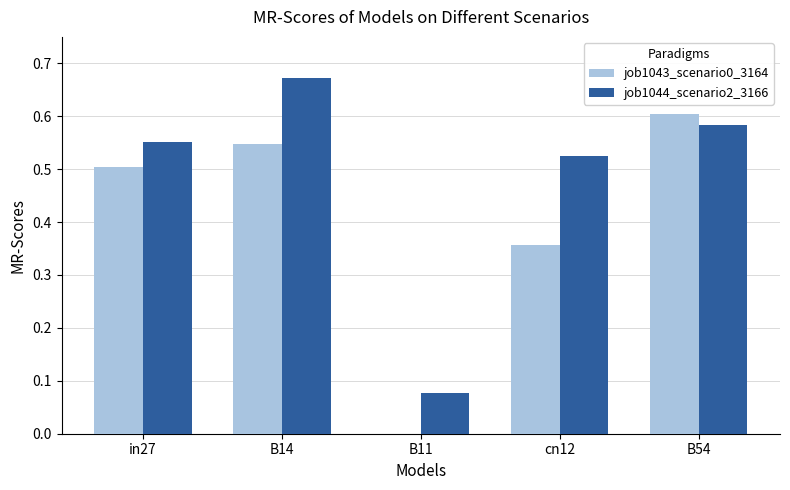

What are all the series names shown in the legend?

job1043_scenario0_3164, job1044_scenario2_3166